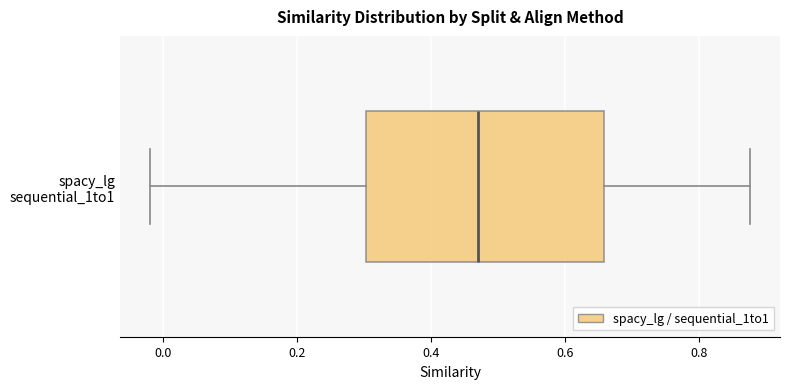

Transcribe this box plot: give where the median line is, the range the box spans, and where the two whiskers end, as read against the x-axis. The values are not printed on the chart, so give them approximately, as read against the axis.

median 0.46, box 0.30 to 0.66, whiskers -0.02 to 0.88